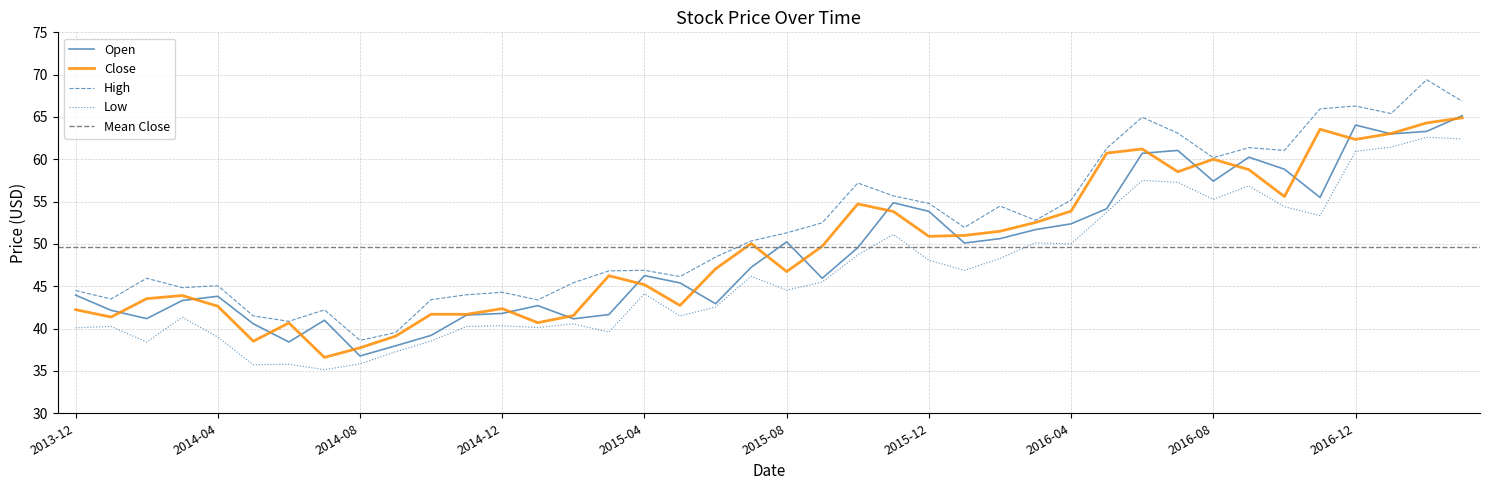

Count the number of categories in the chart.

40